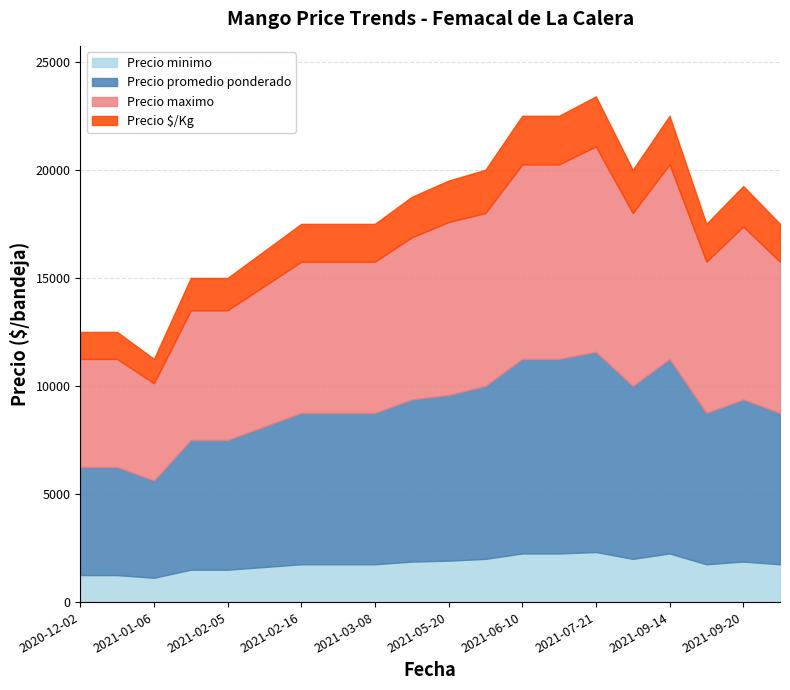

Count the number of data series in this chart.

4